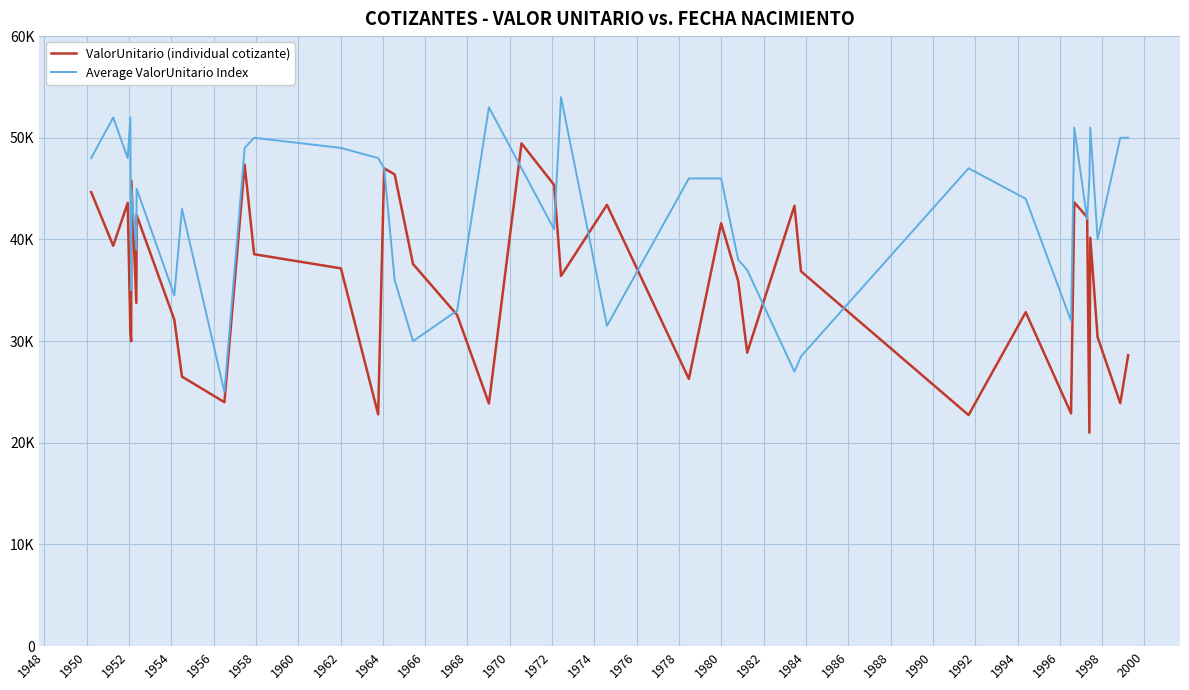

At how many categories does at least one series exceed 46569?

17